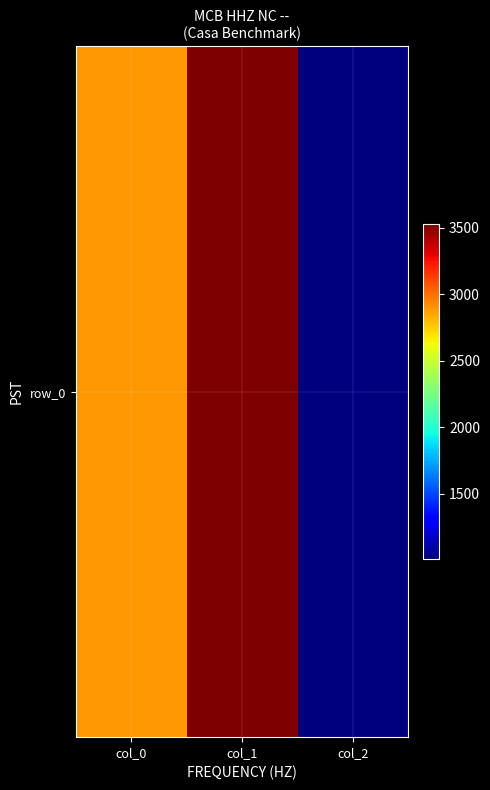

At which category does the chart reach its peak across all series?

col_1